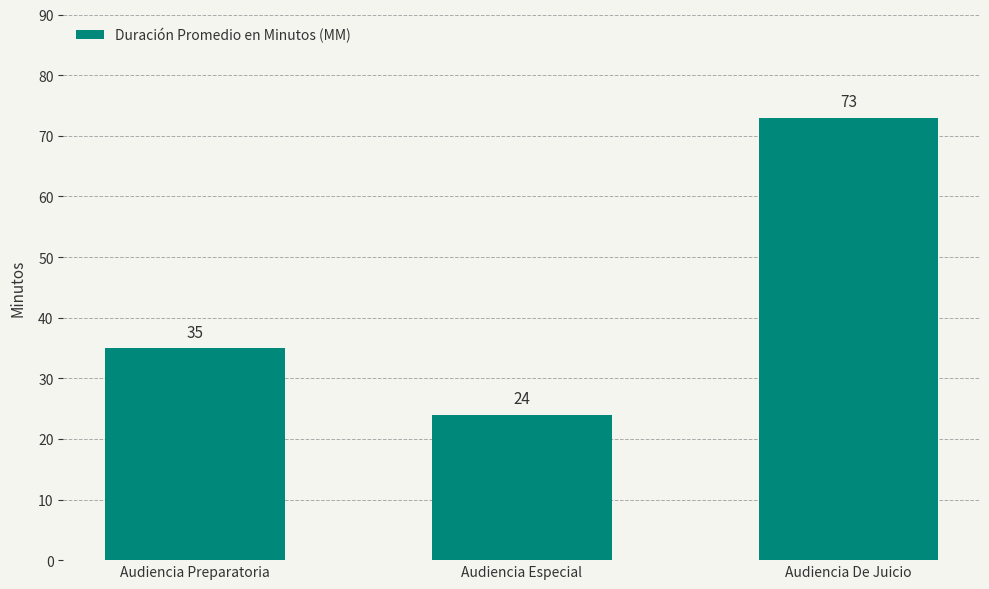

Count the number of data series in this chart.

1